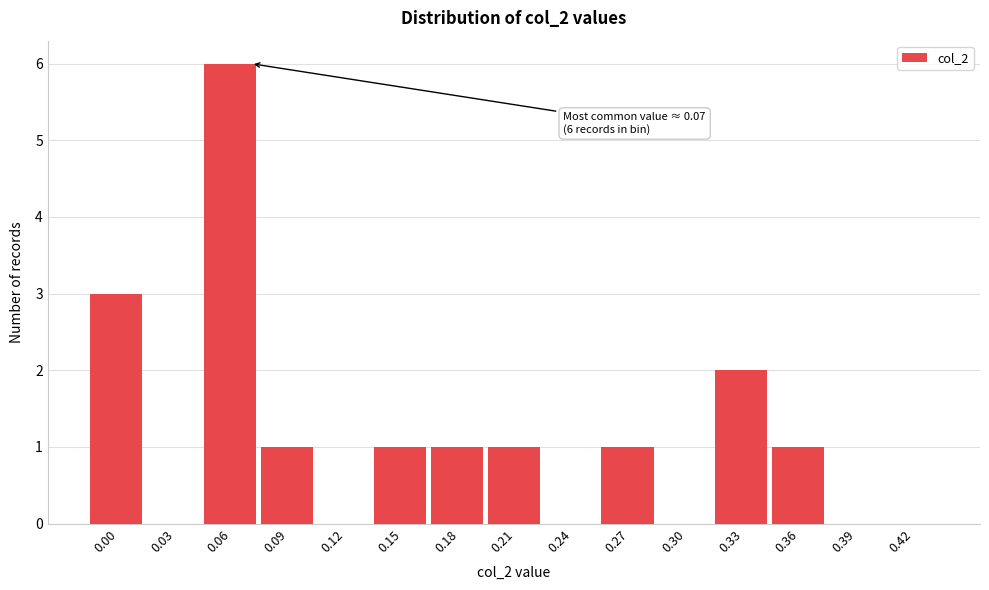

Reading left to right, transcribe all the data shown in this chart.

0.00=3	0.03=0	0.06=6	0.09=1	0.12=0	0.15=1	0.18=1	0.21=1	0.24=0	0.27=1	0.30=0	0.33=2	0.36=1	0.39=0	0.42=0